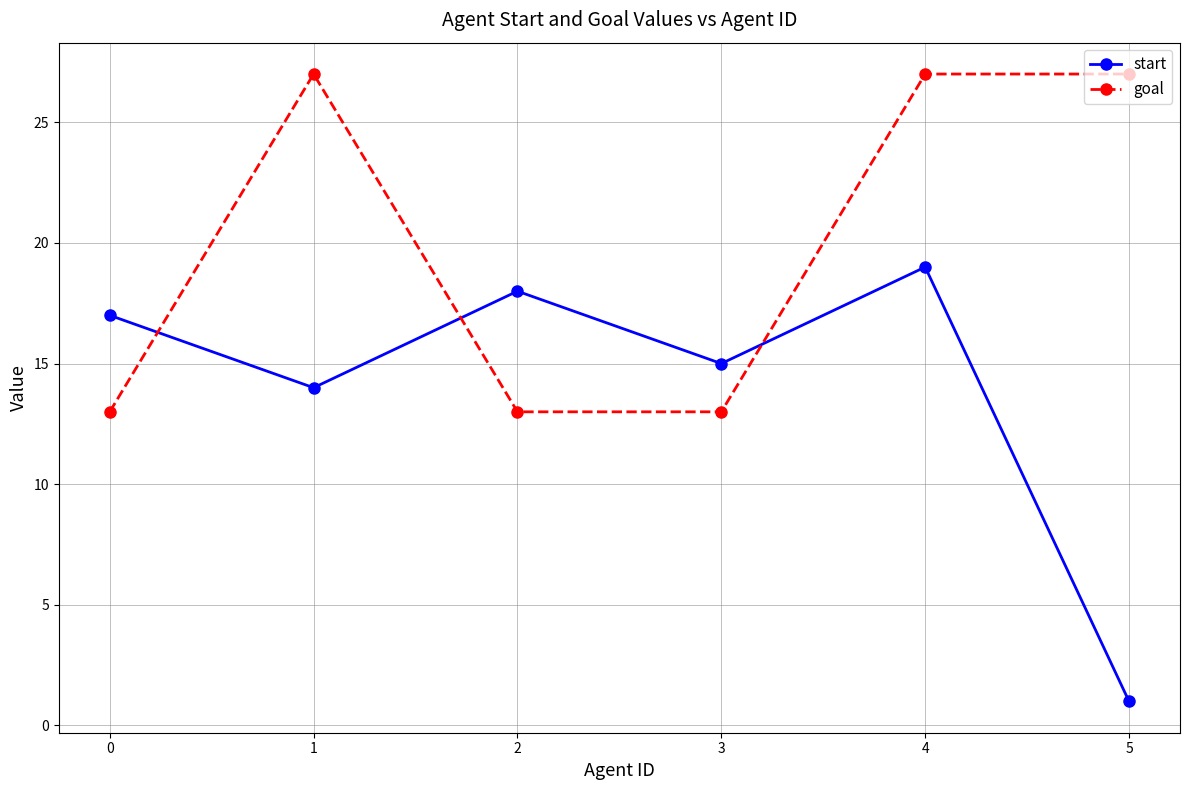

What is the total value across all series at 2?

31